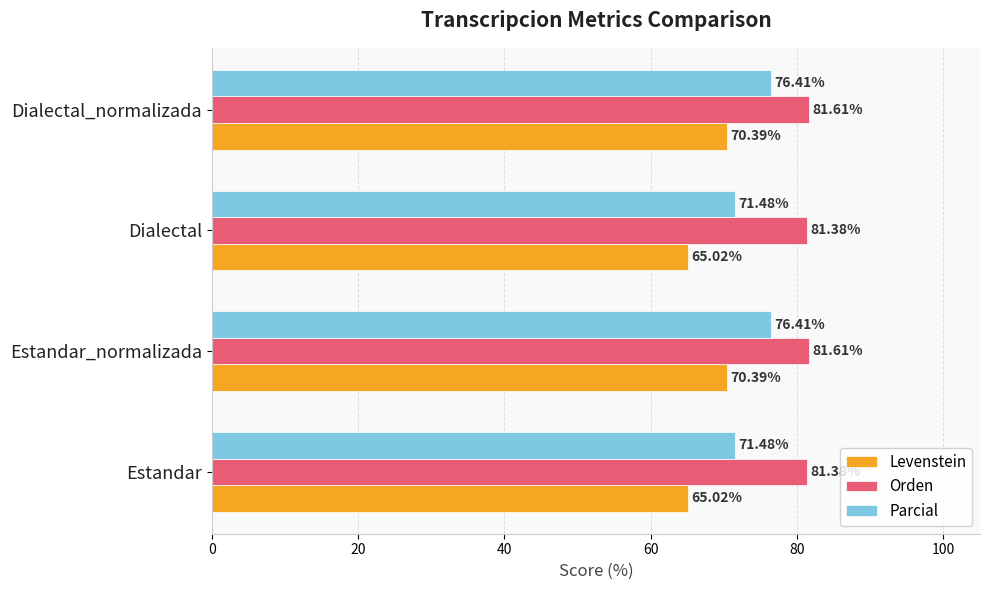

What is the difference between the second highest and second lowest values in the Parcial series?

4.9